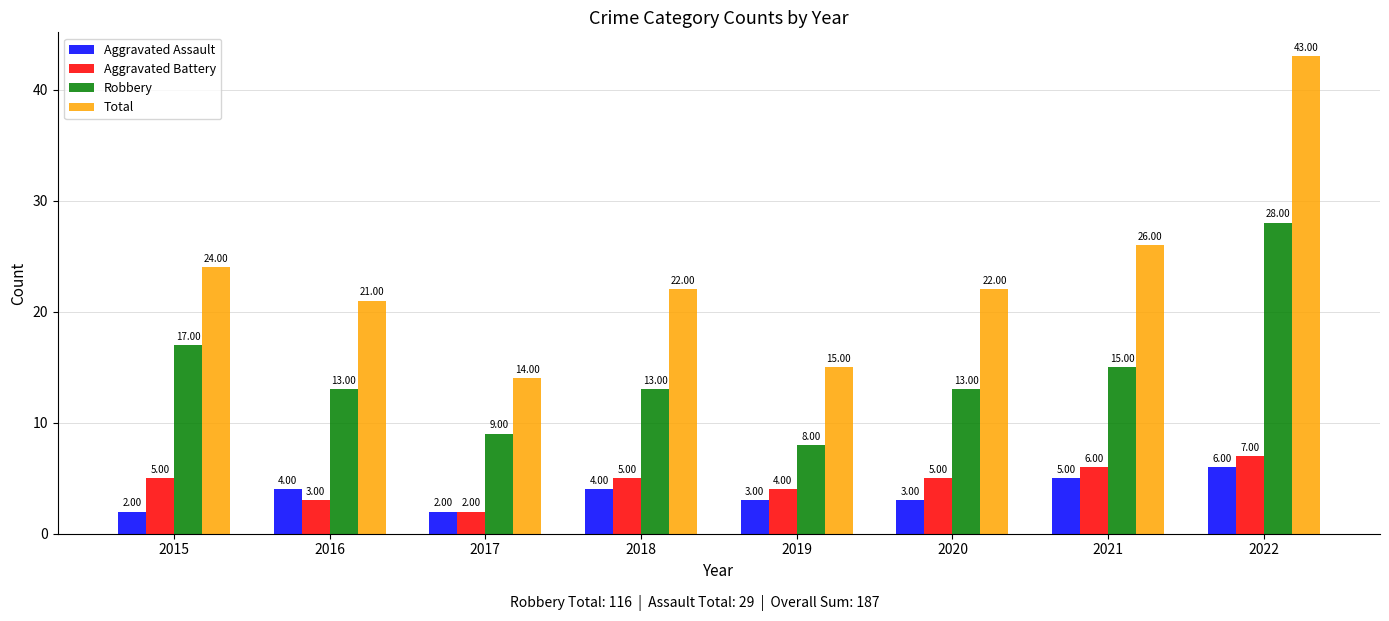

At which category is the sum across all series the highest?

2022